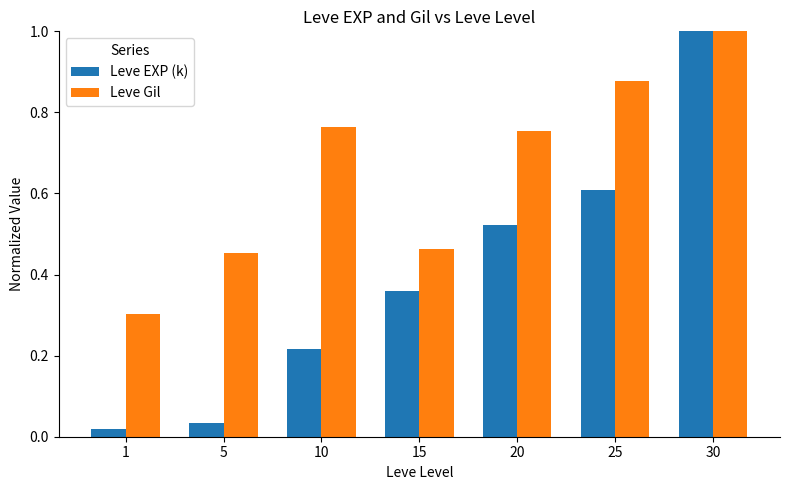

What is the maximum value for Leve Gil?

1.0